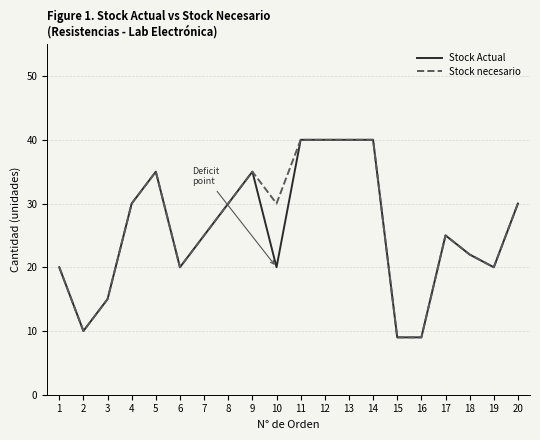

True or false: Stock necesario has a value of 45 at 20.

False